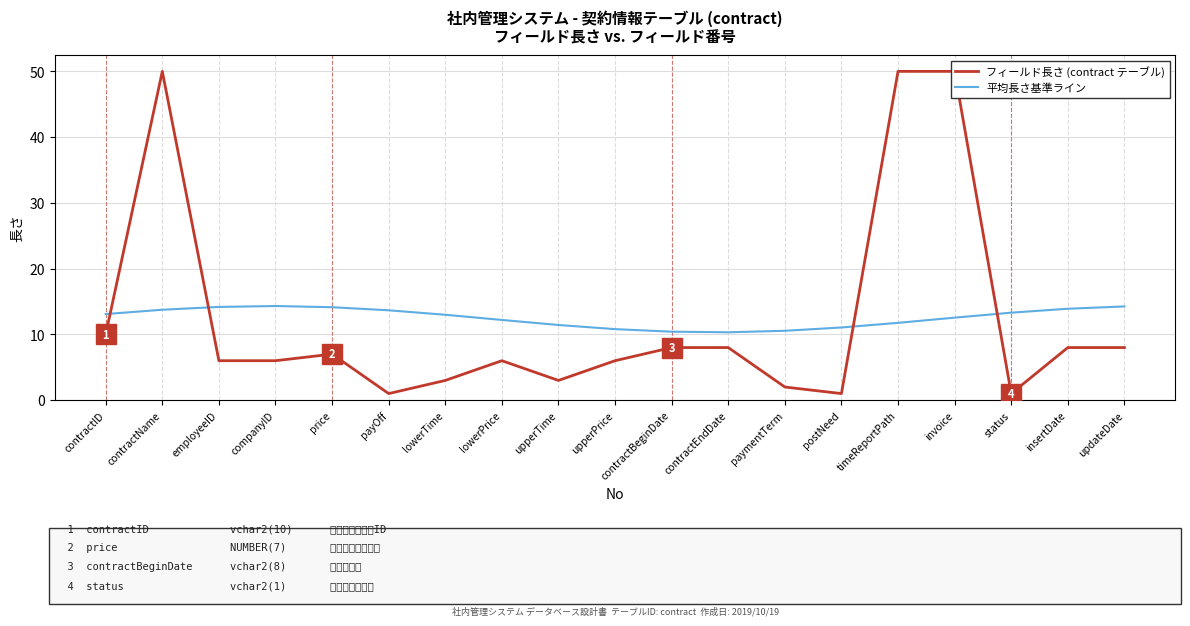

Between lowerTime and updateDate, which series saw the biggest shift?

フィールド長さ (contract テーブル)